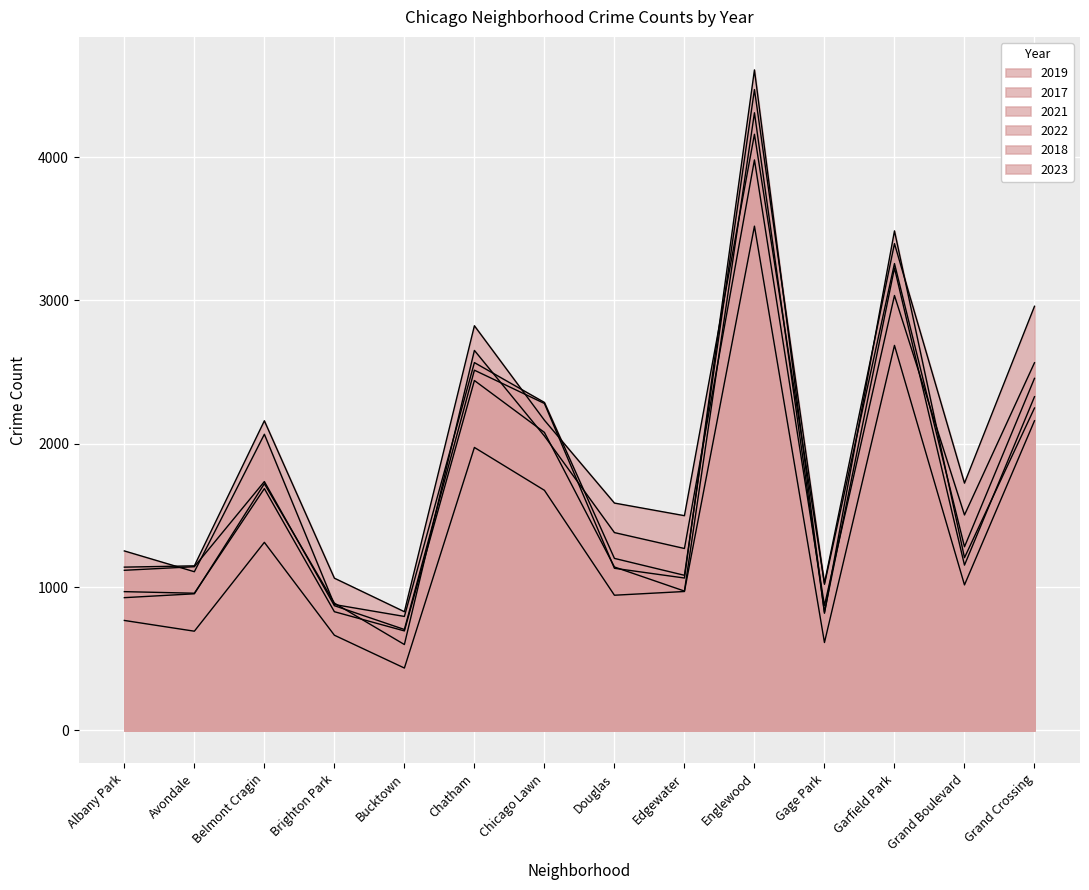

What are all the series names shown in the legend?

2019, 2017, 2021, 2022, 2018, 2023